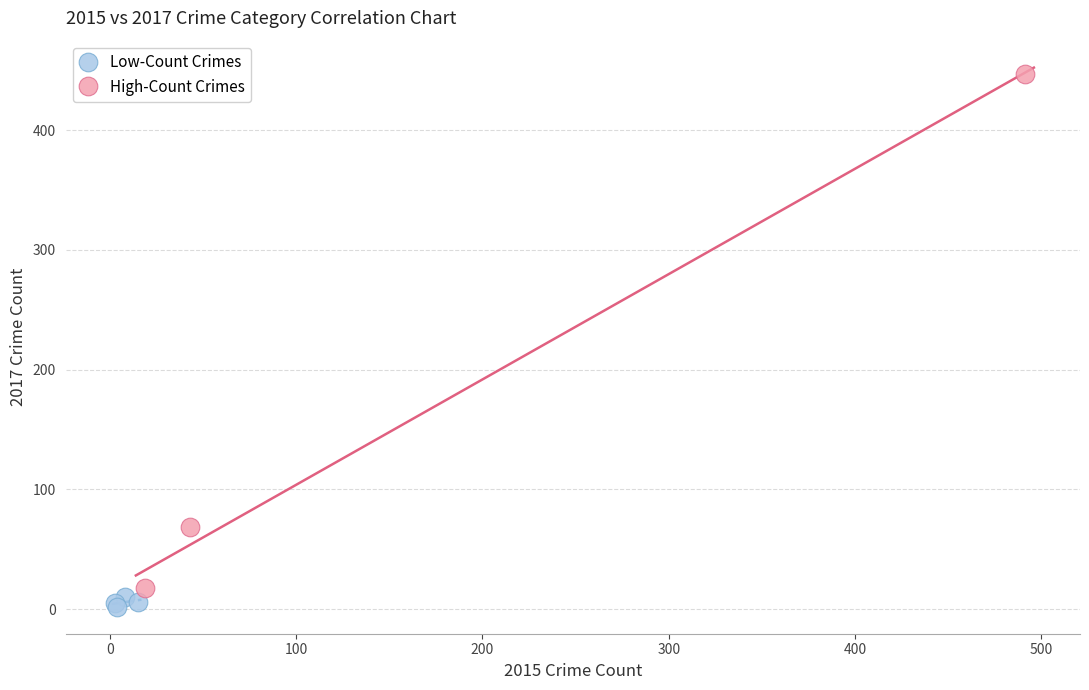

What are all the series names shown in the legend?

Low-Count Crimes, High-Count Crimes